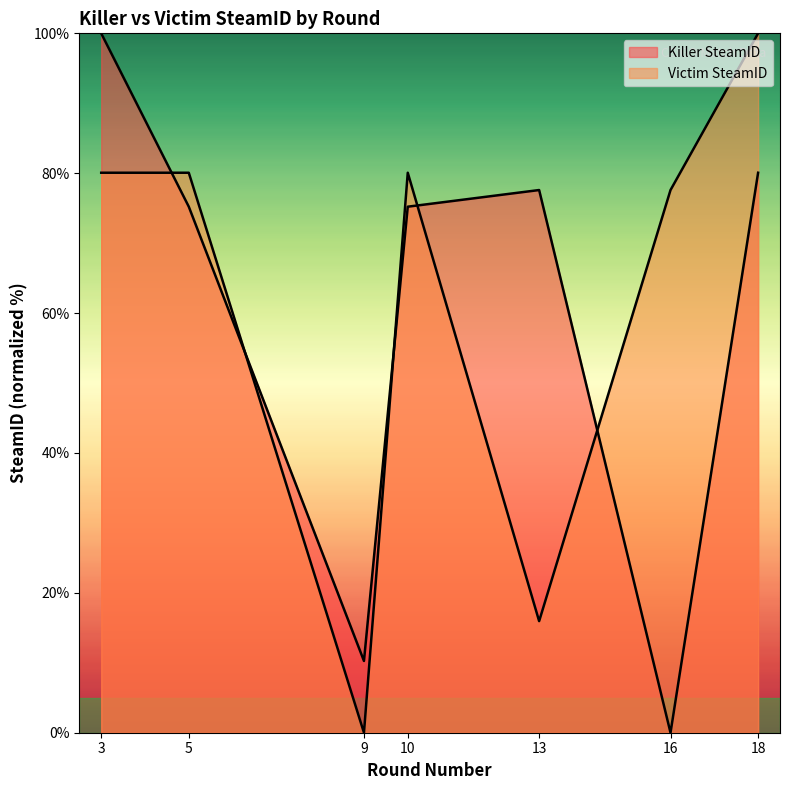

Which series has the widest spread of values?

Killer SteamID